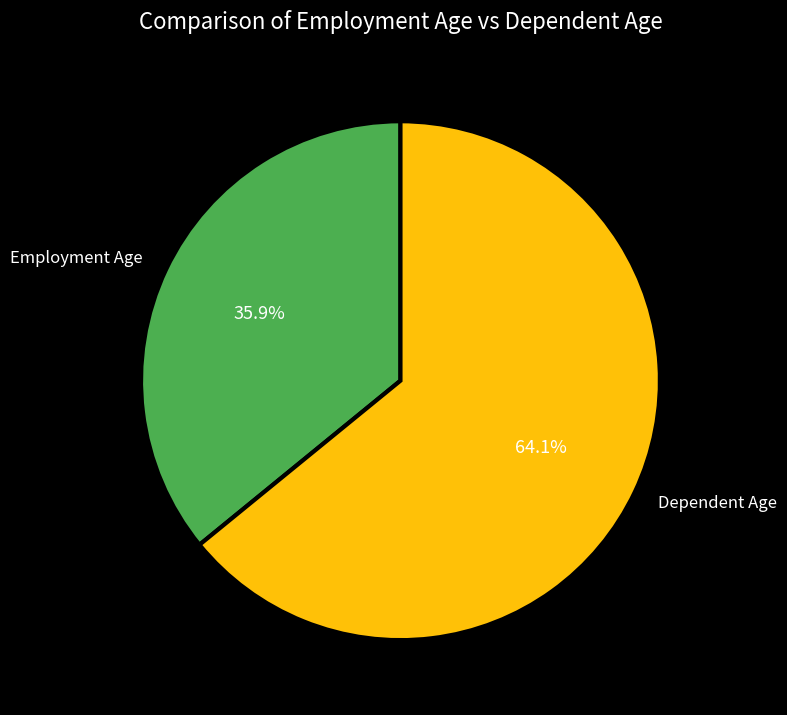

How many segments does this pie chart have?

2